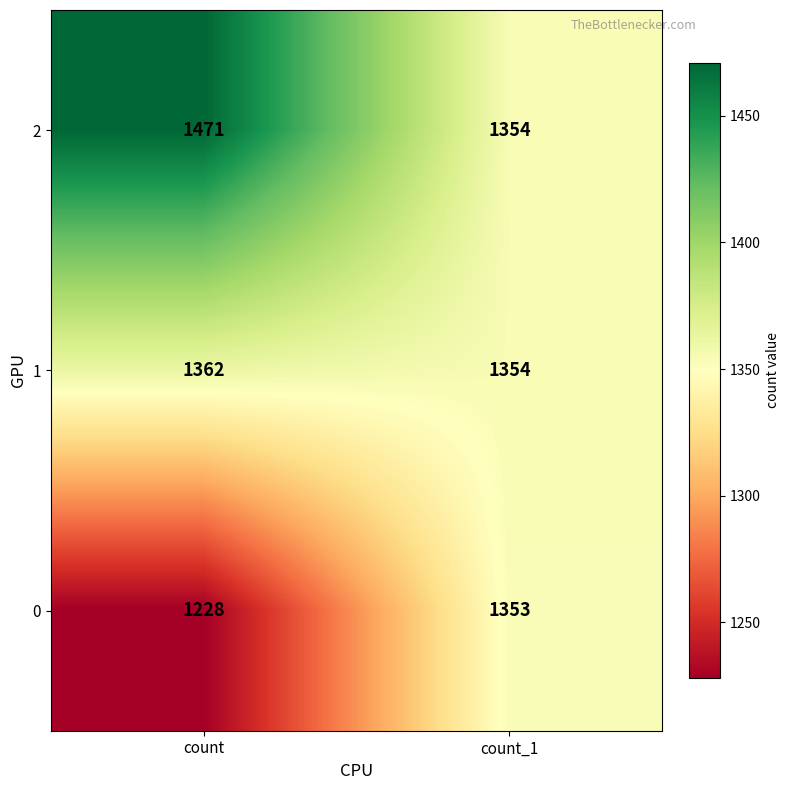

Rank the series by their average value, from highest to lowest.

2, 1, 0